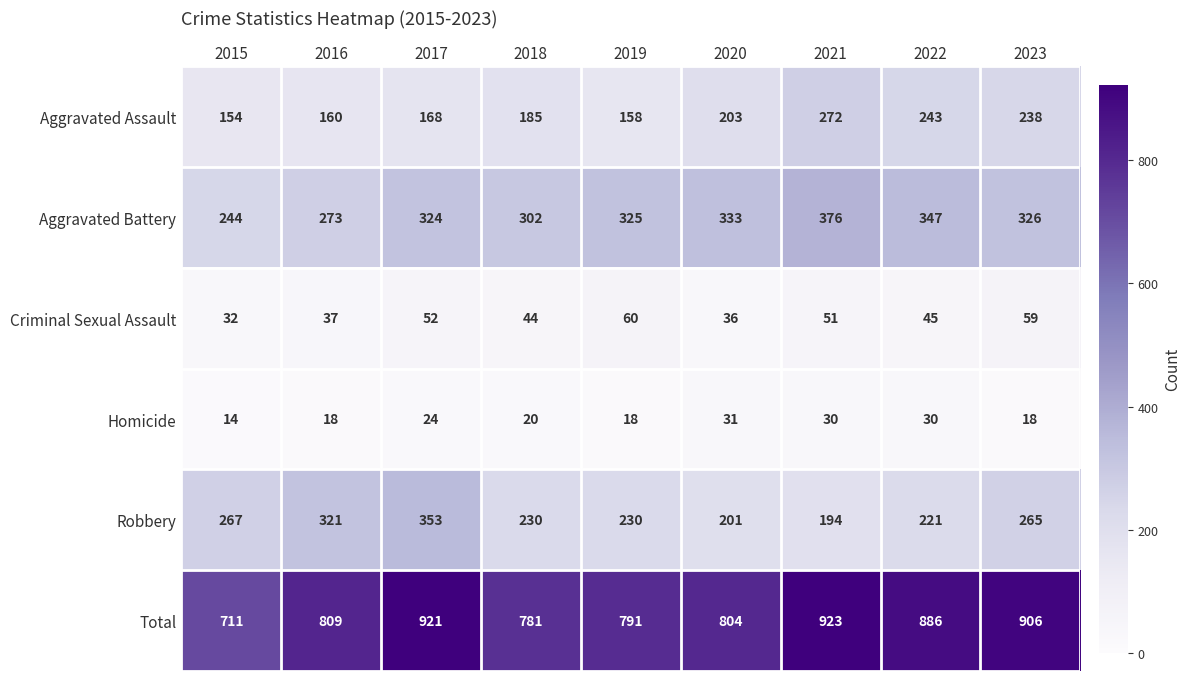

What is the difference between the Criminal Sexual Assault values at 2023 and 2020?

23